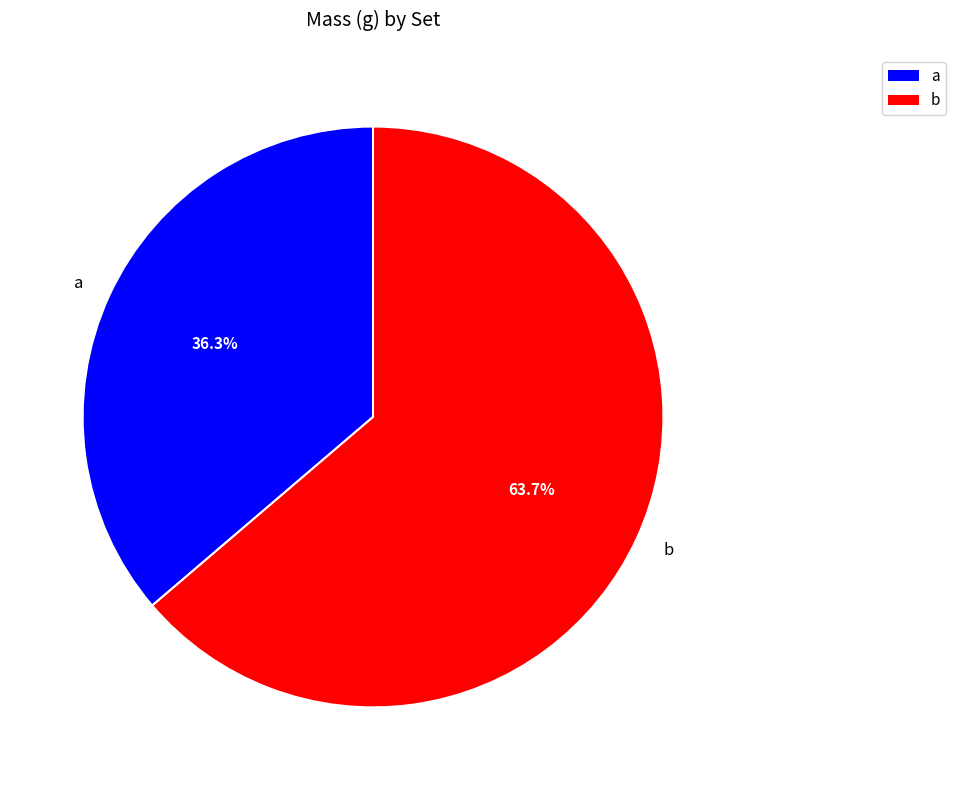

Which has a higher value, a or b?

b